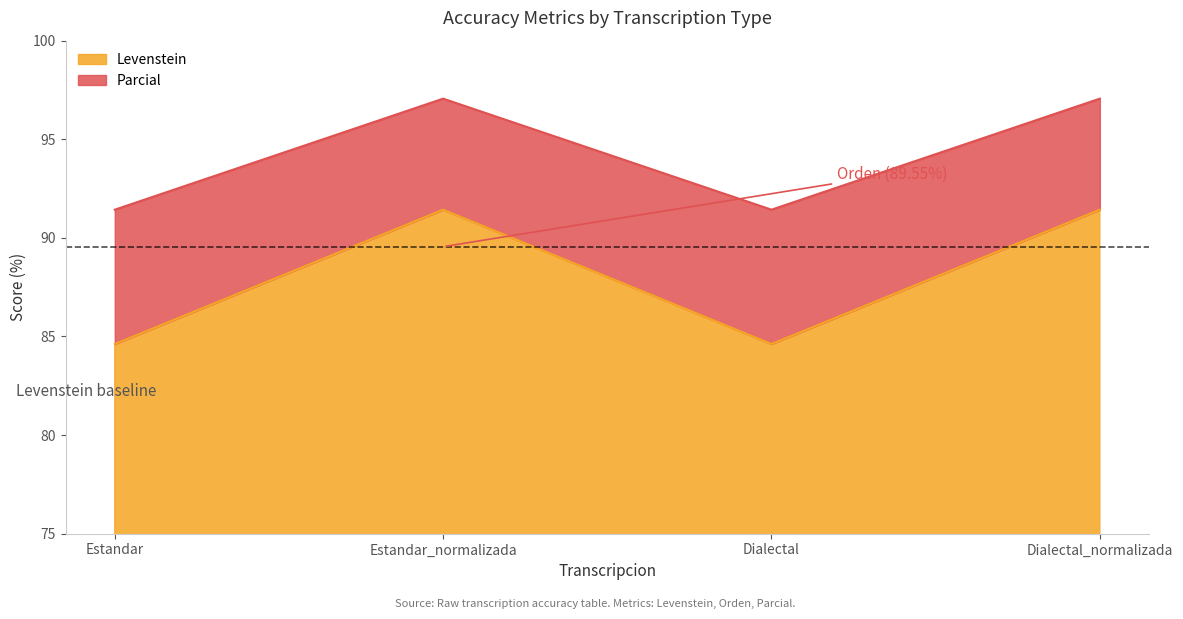

True or false: Parcial and Levenstein cross at least once.

False